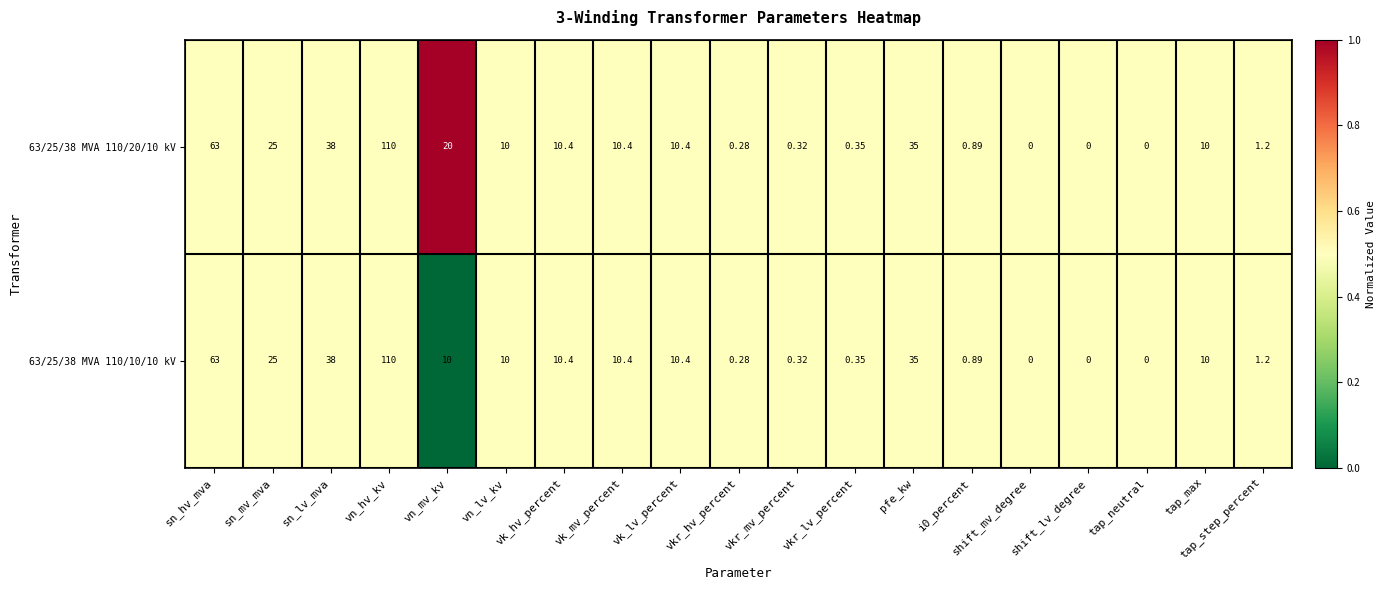

Which series has the largest total across all categories?

63/25/38 MVA 110/20/10 kV